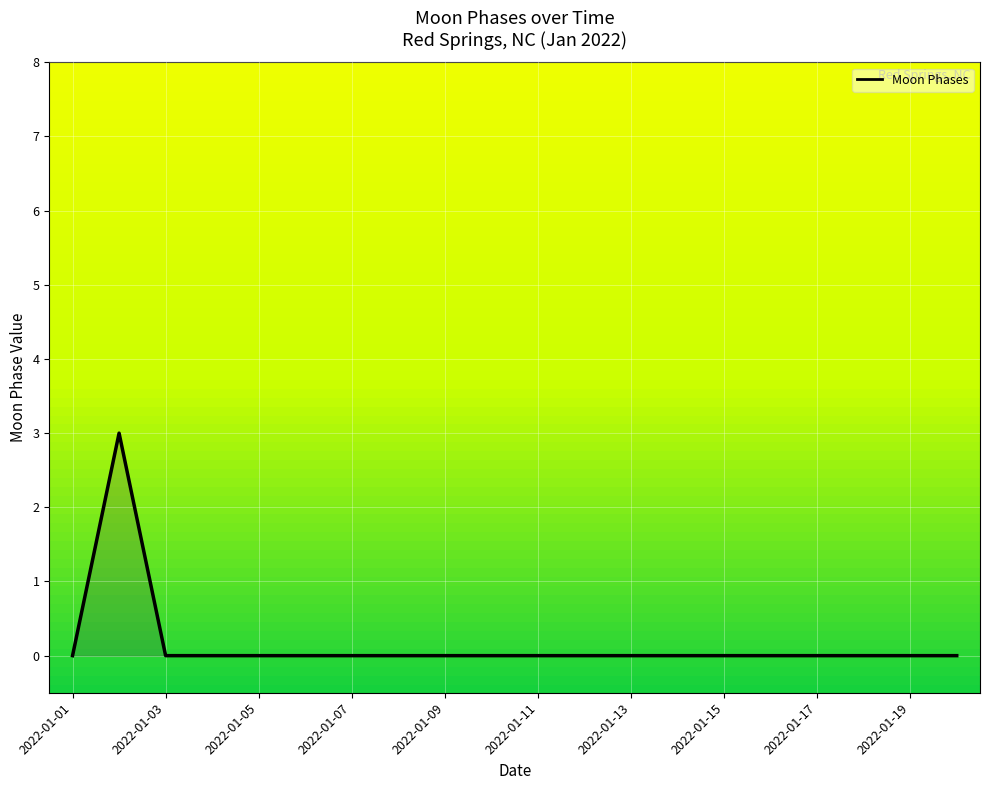

True or false: the data has more than 0 interior local peaks.

True